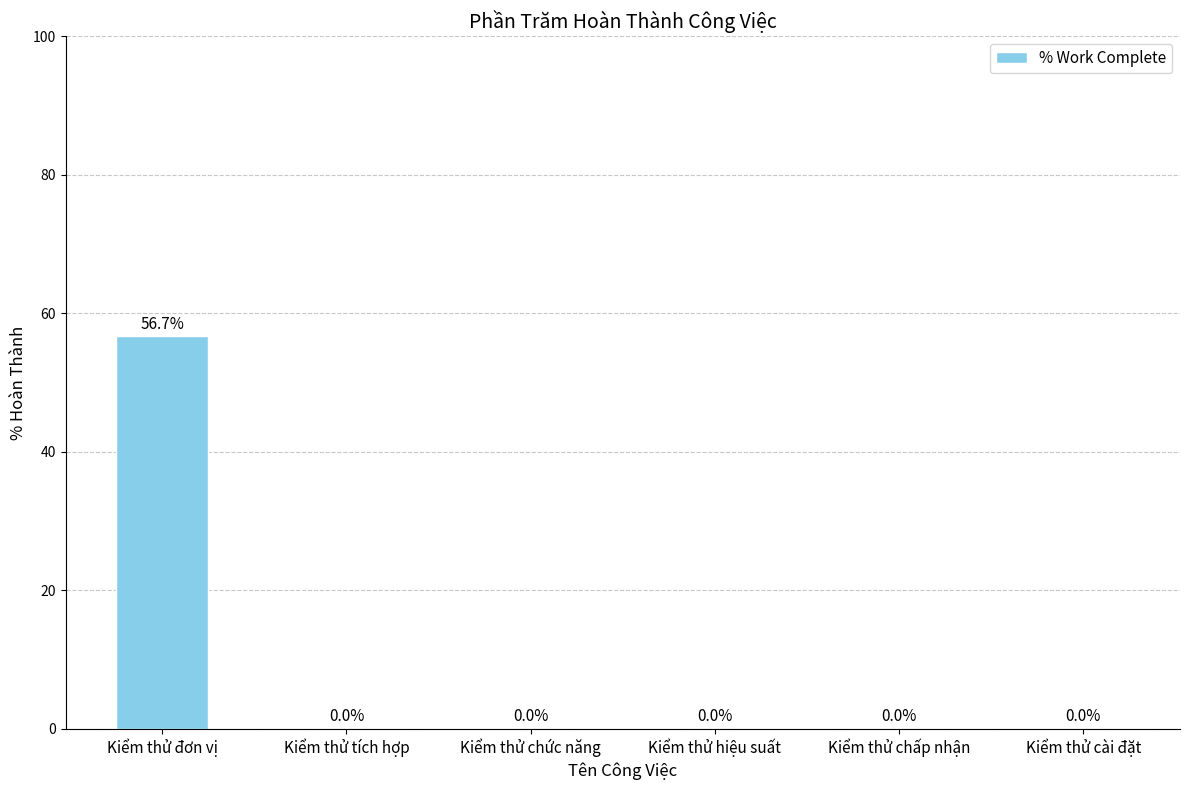

Count the number of categories in the chart.

6